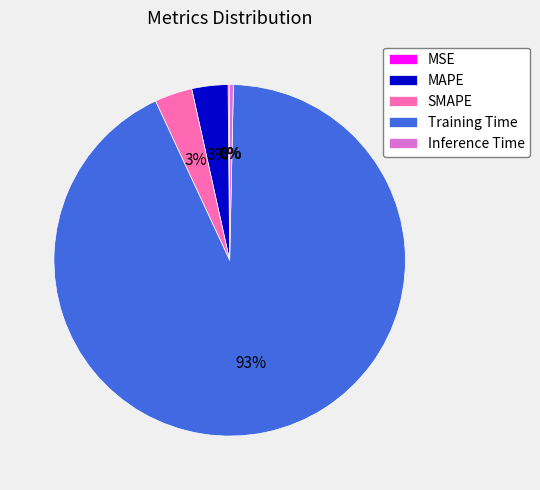

Which slice is the largest?

Training Time